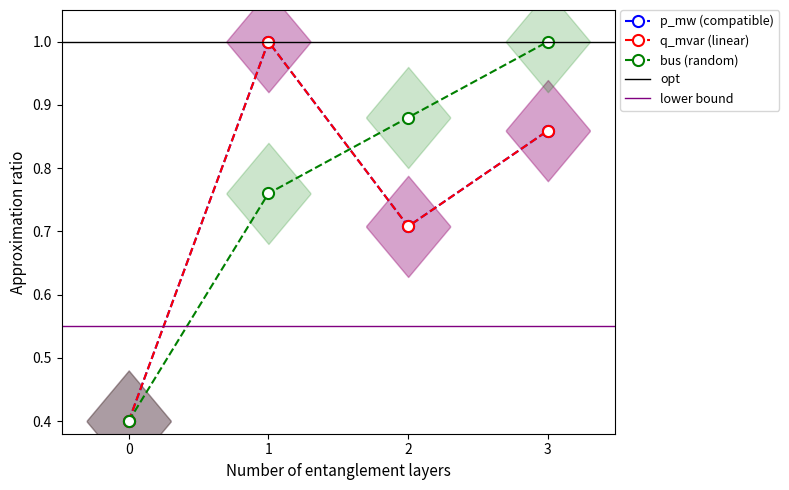

Which series ends up on top after the final intersection of p_mw and bus?

bus